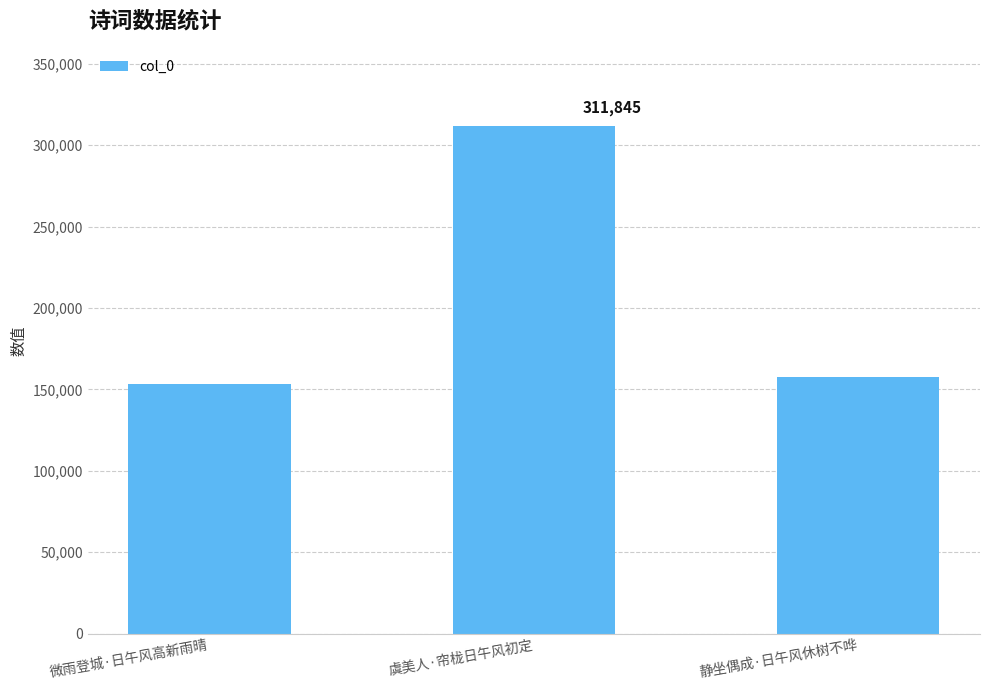

What is the label of the 2nd bar from the left?

虞美人·帘栊日午风初定